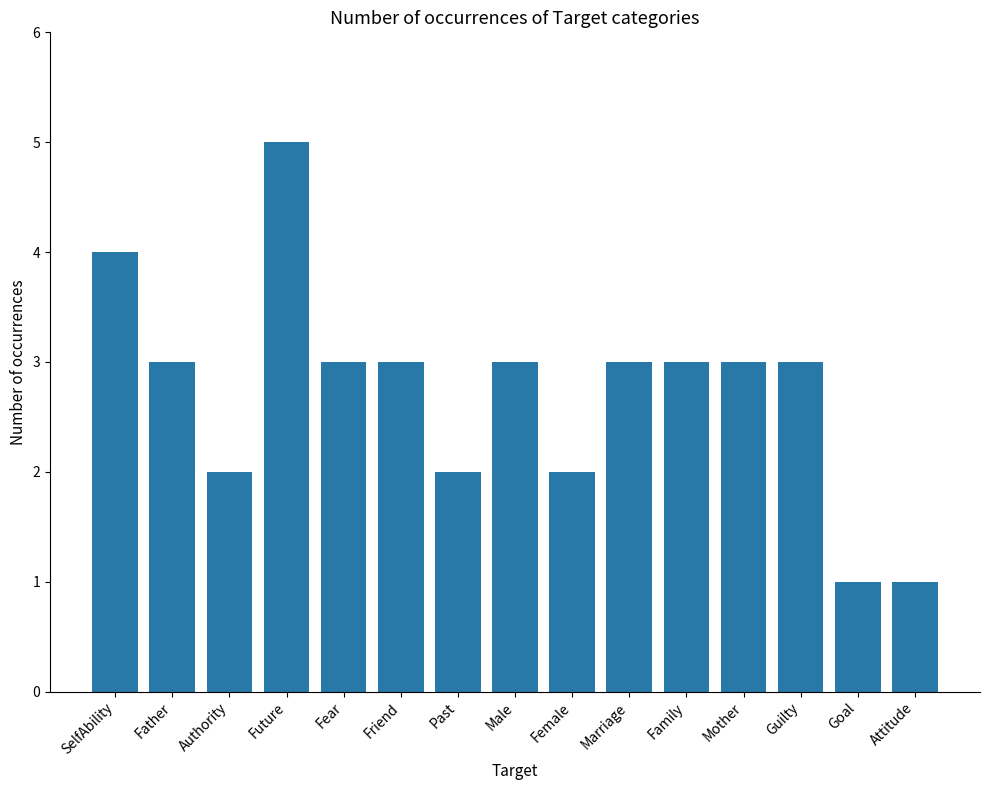

What is the maximum value shown in the chart?

5